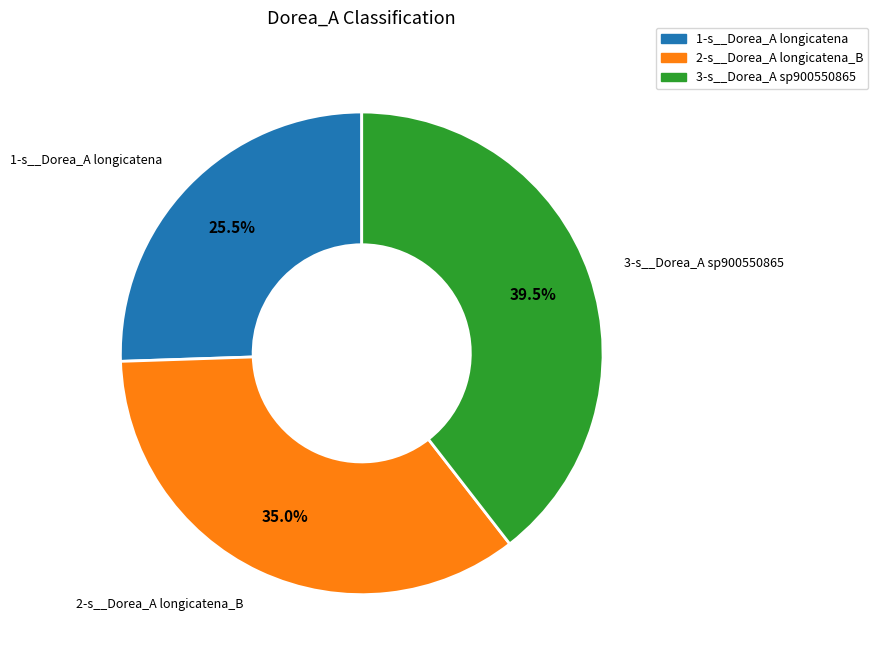

Is there a majority slice in this chart?

No